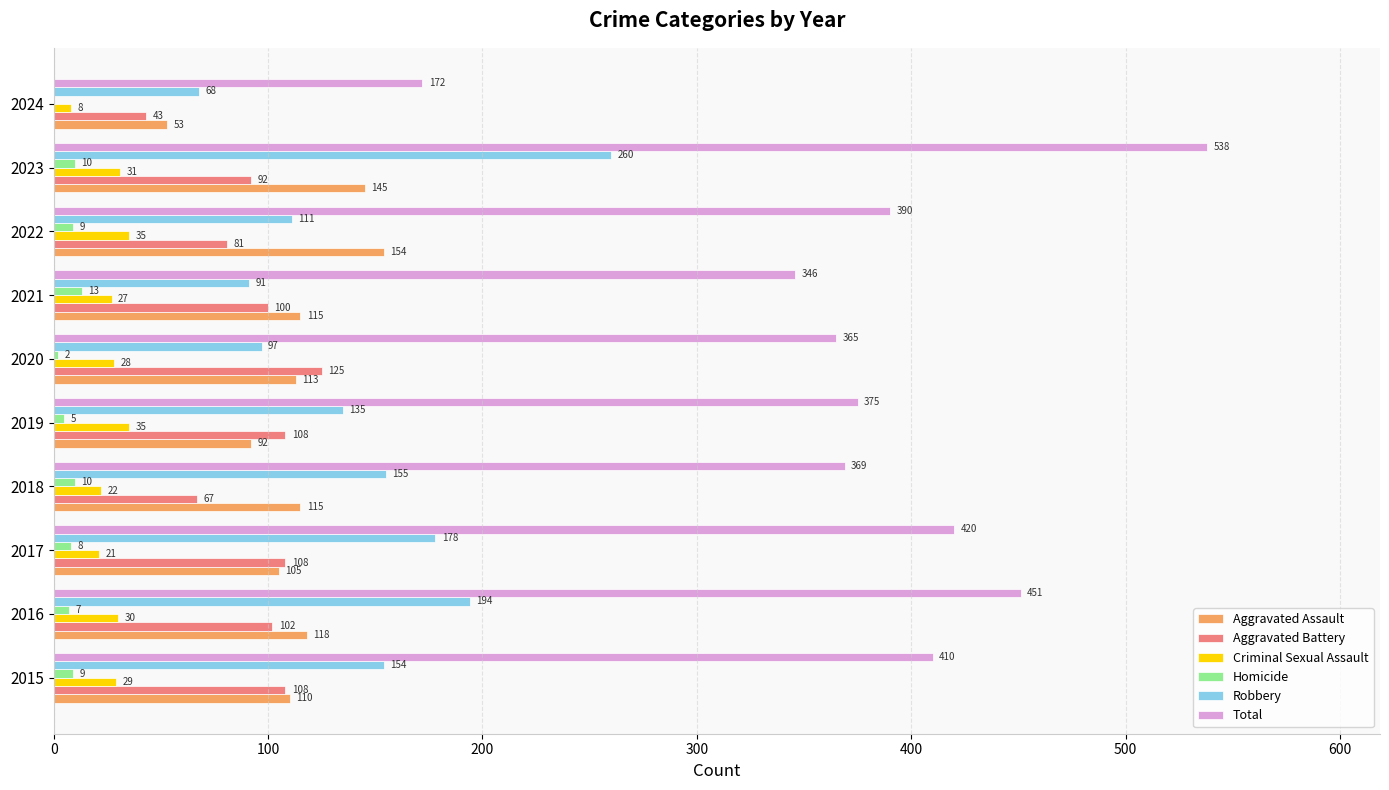

The Criminal Sexual Assault series shows 21 at 2017. True or false?

True